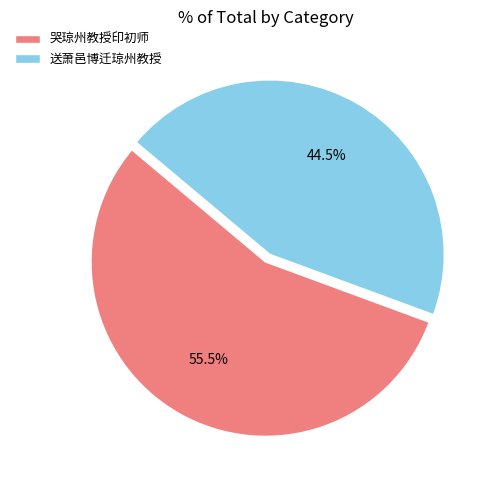

Count the number of slices in the pie.

2